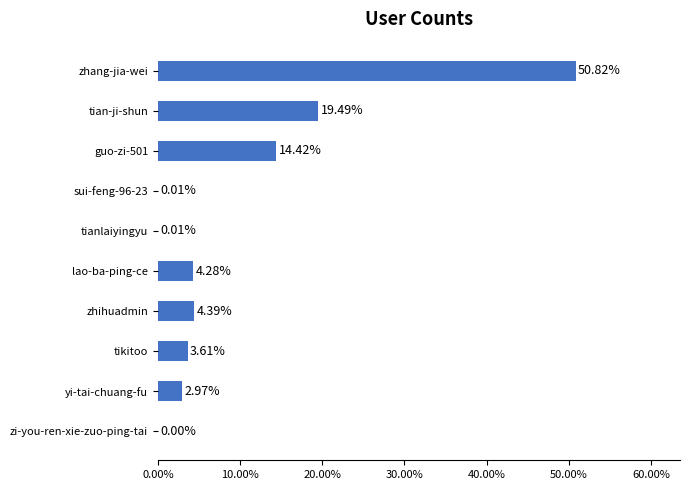

Which label corresponds to the largest value in the chart?

zhang-jia-wei